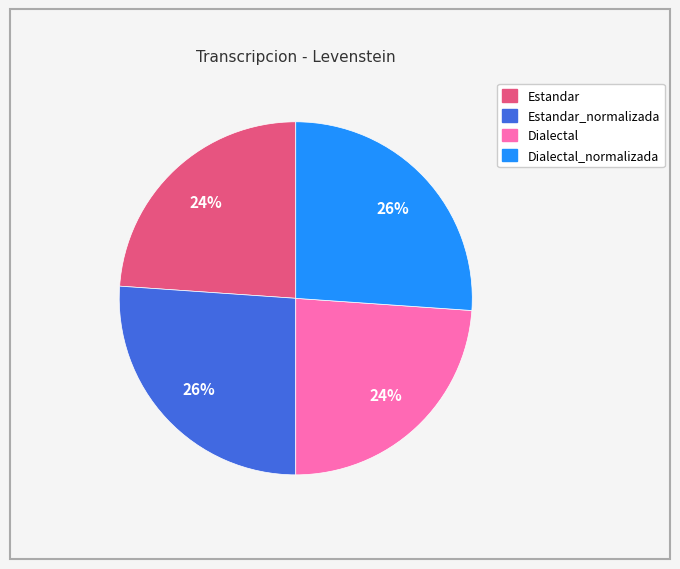

How many segments does this pie chart have?

4